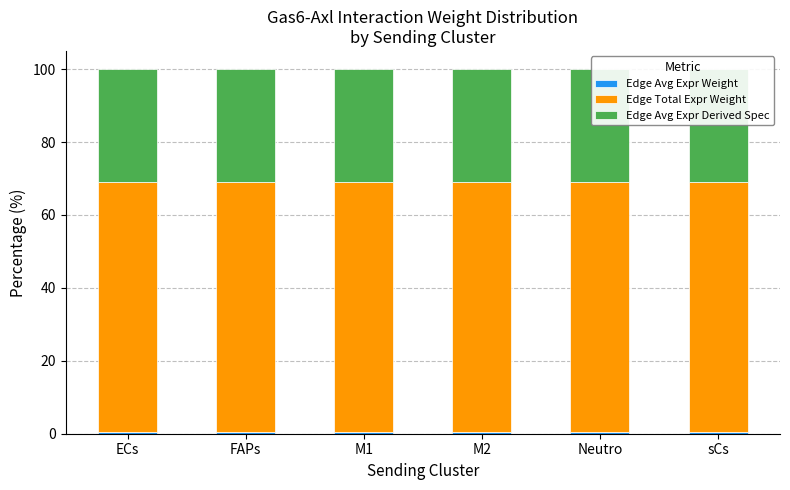

Which series has the largest range (max minus min)?

Edge Total Expr Weight